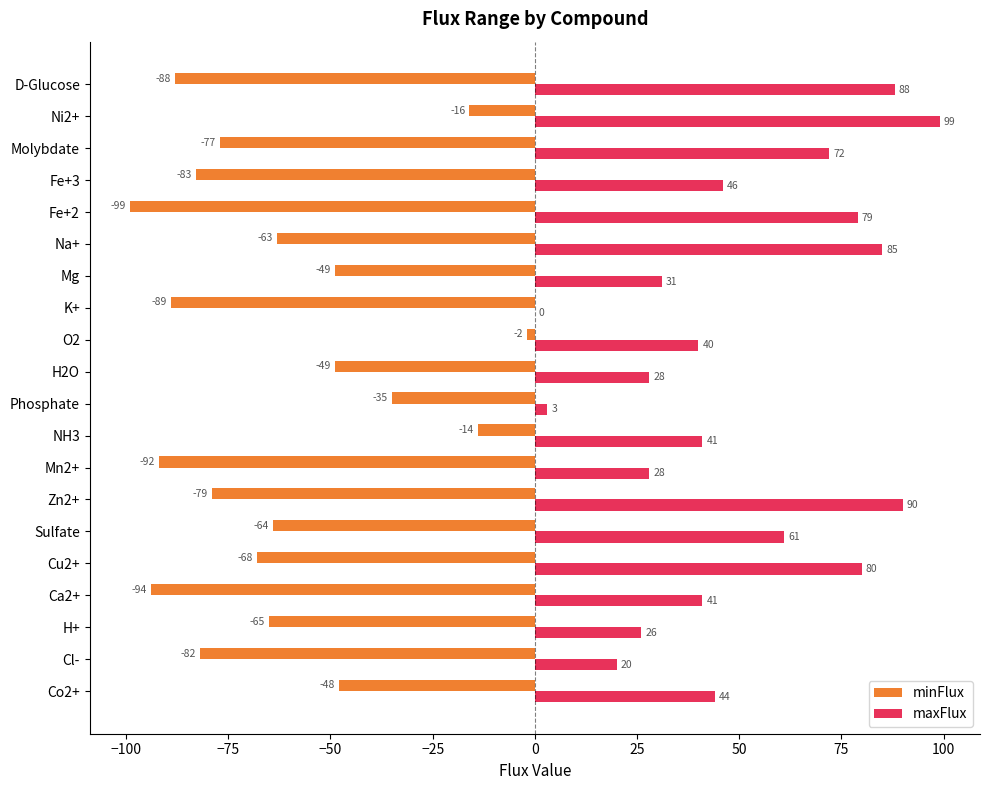

Where is maxFlux nearest to the value 49?

Fe+3